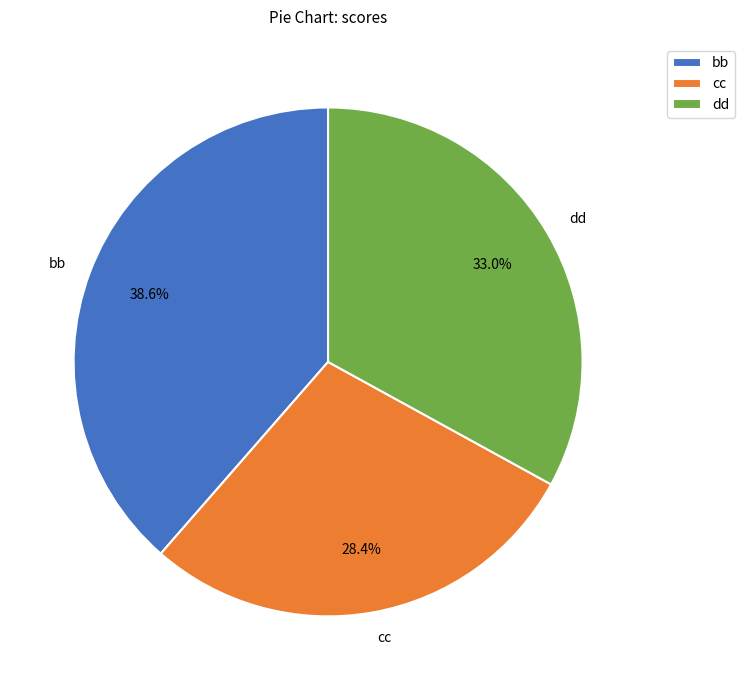

Which slice is the largest?

bb